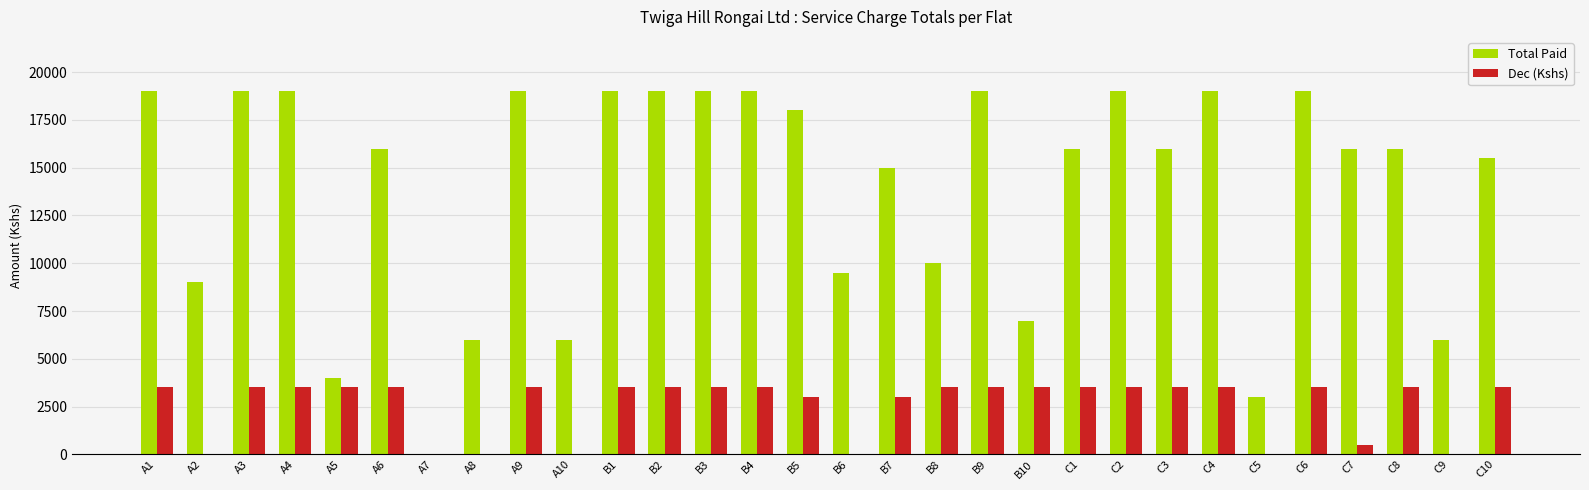

How many data points does each series have?

30